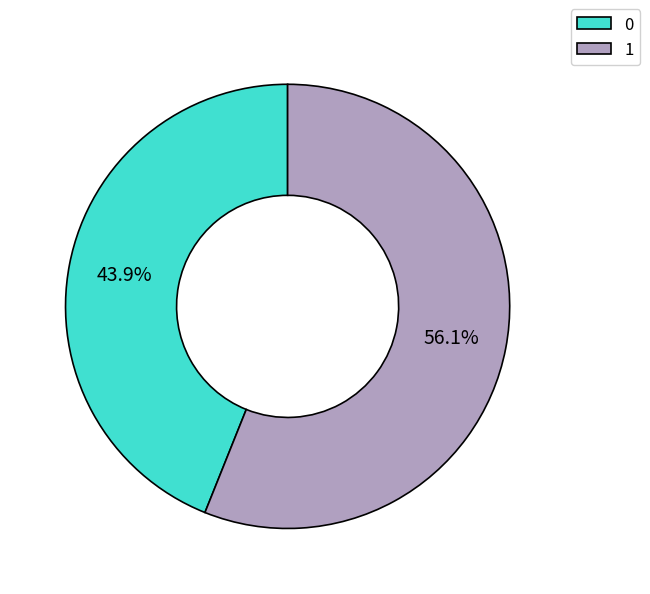

Does any single category account for the majority?

Yes